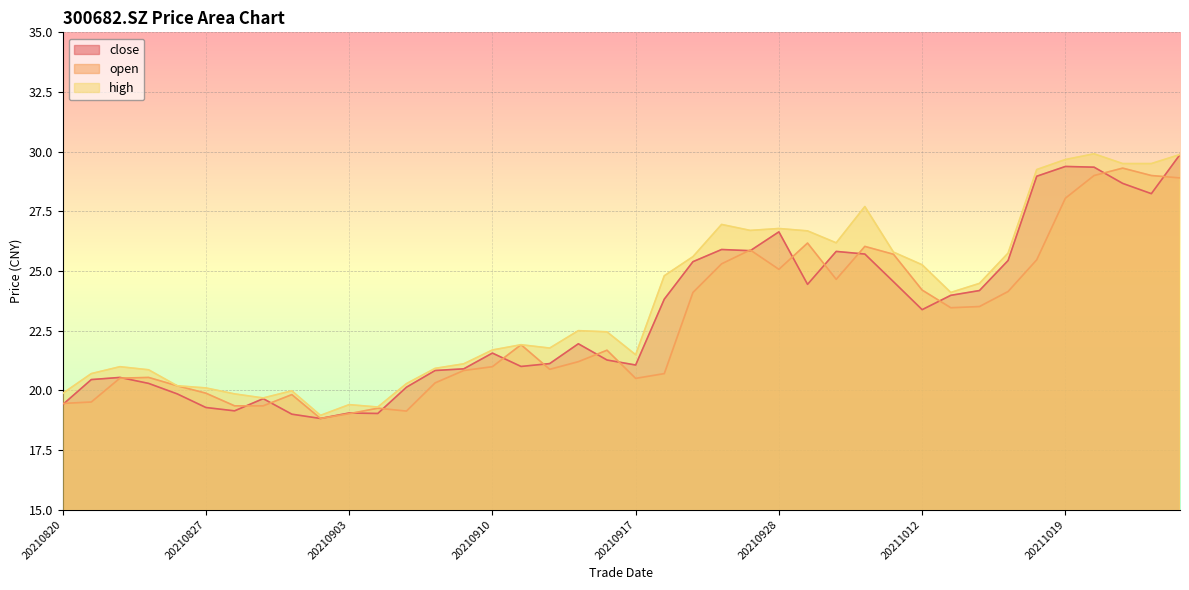

Which has a higher value, 20210825 or 20210906?

20210825